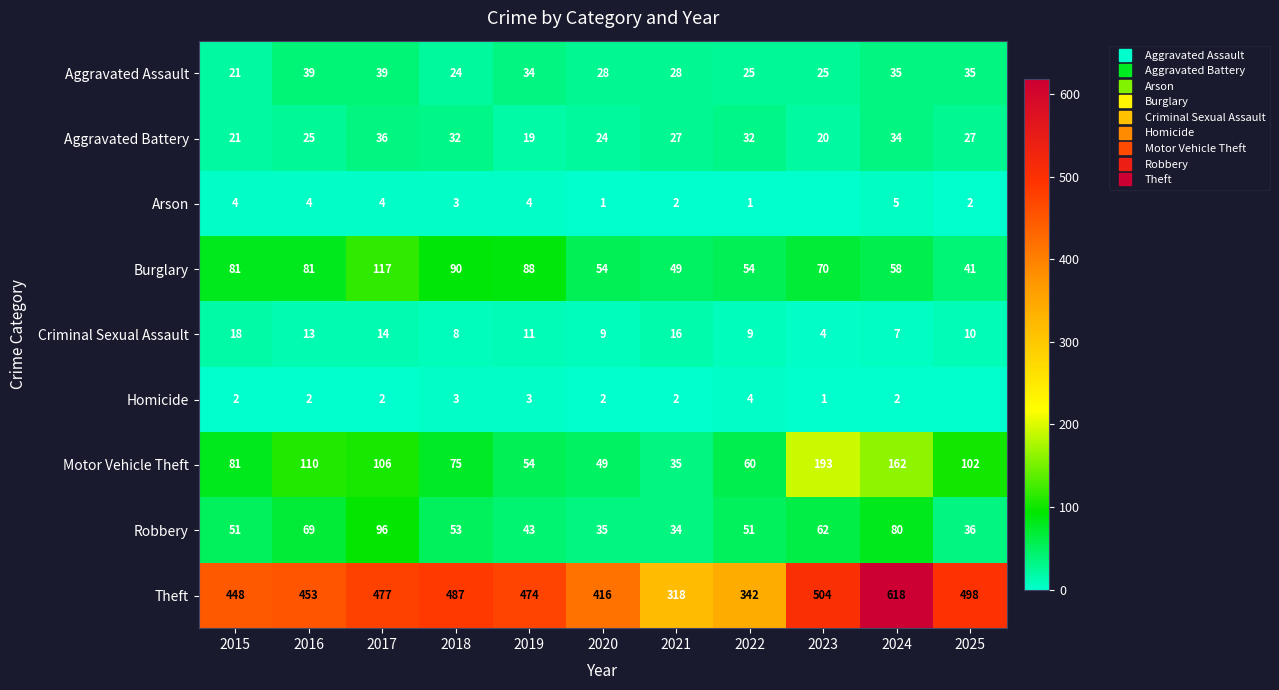

Is the value of Criminal Sexual Assault at 2016 greater than the value of Motor Vehicle Theft at 2016?

No